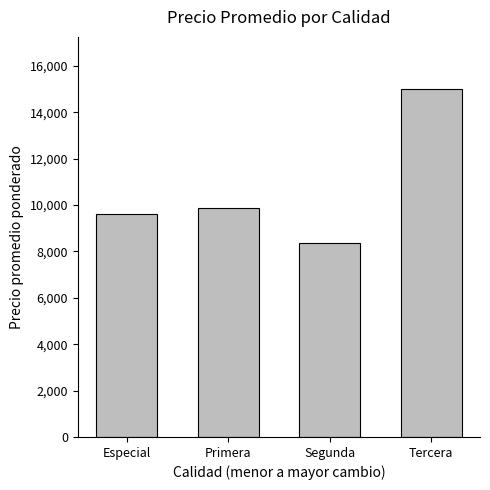

Which category has the lowest value across all series?

Segunda